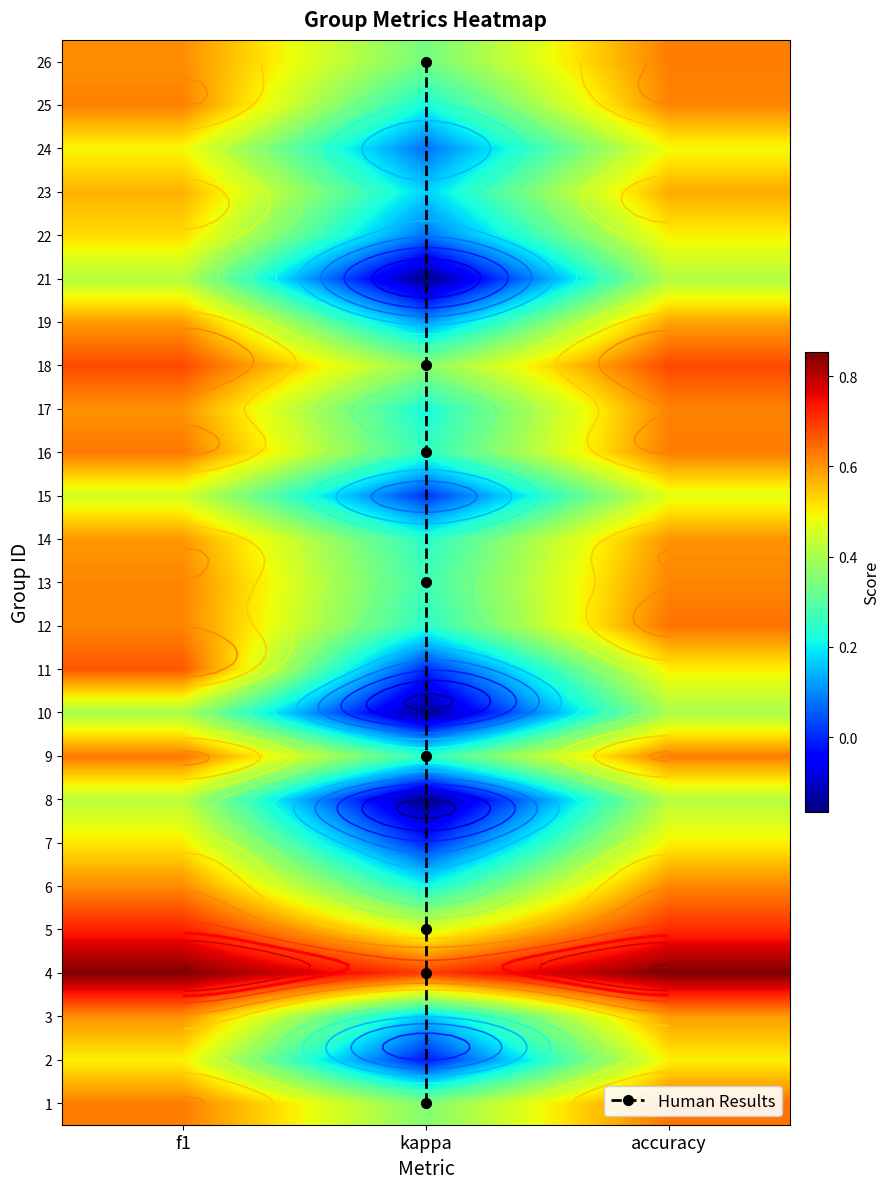

At which label does 16 reach its peak?

f1